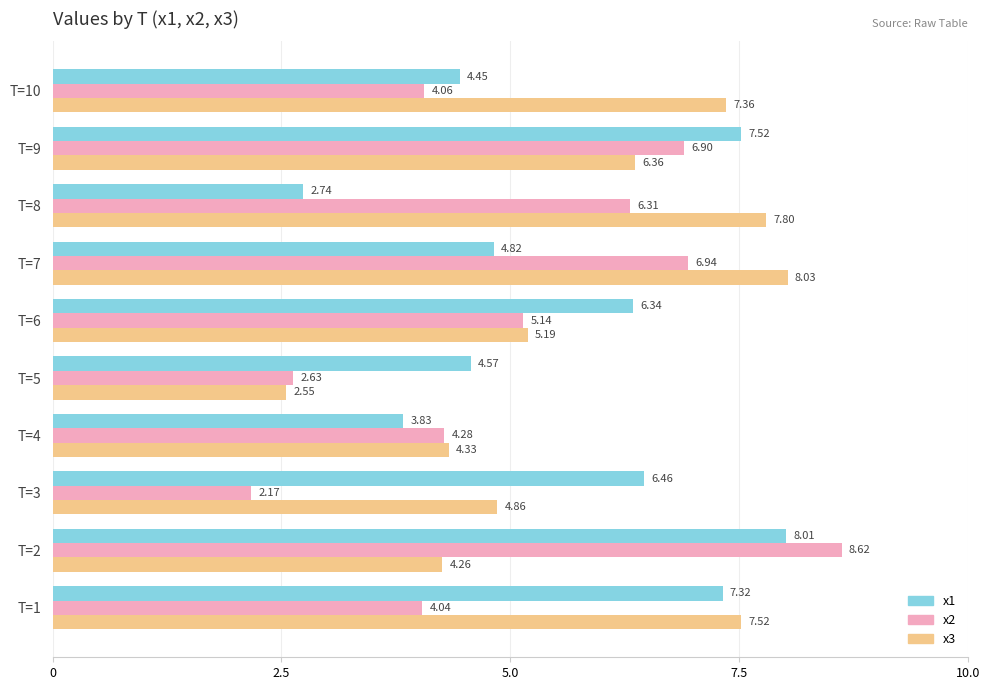

List the labels in order of x3 value, smallest first.

T=5, T=2, T=4, T=3, T=6, T=9, T=10, T=1, T=8, T=7